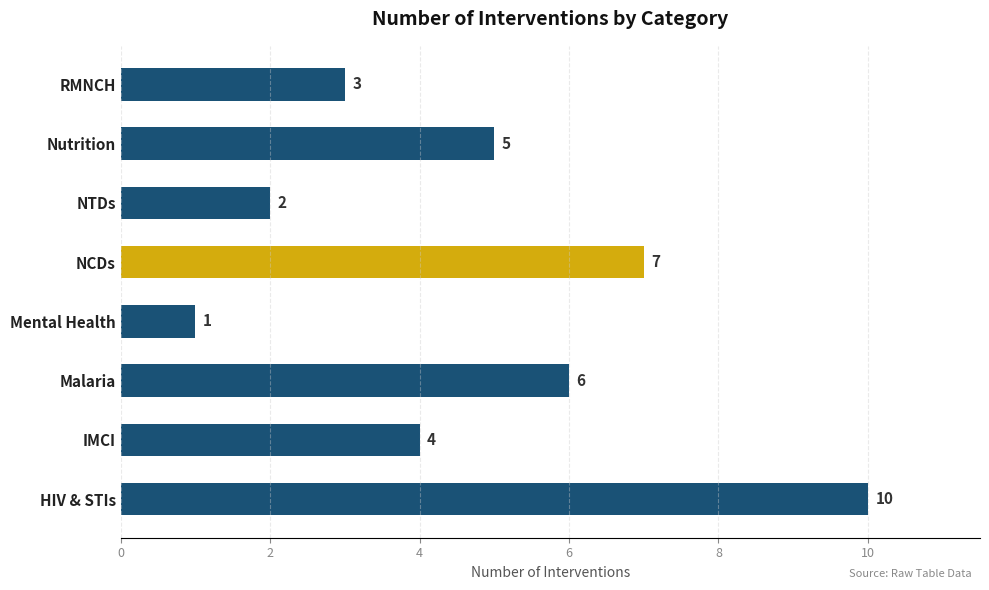

What is the smallest value displayed?

1